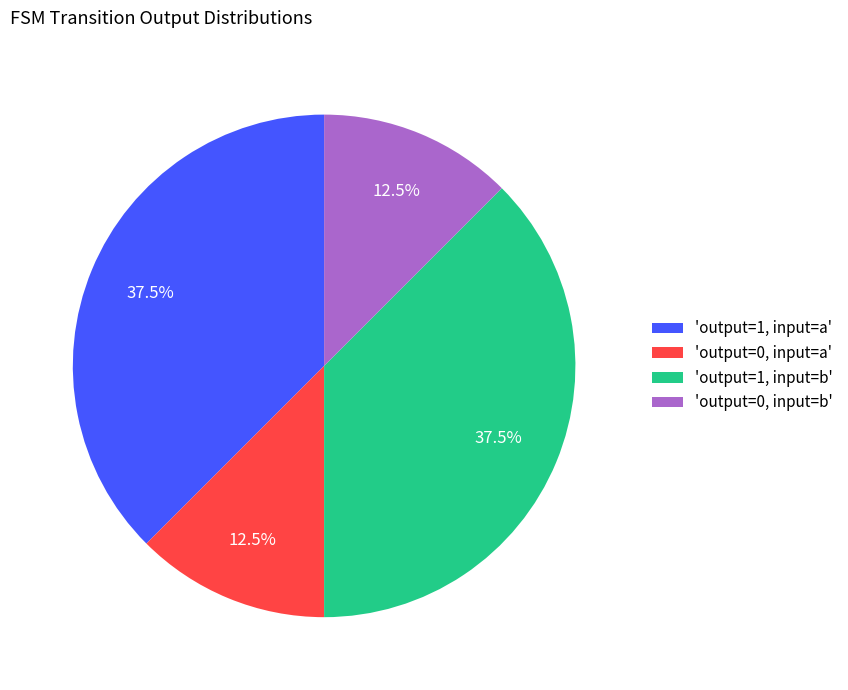

Count the number of slices in the pie.

4